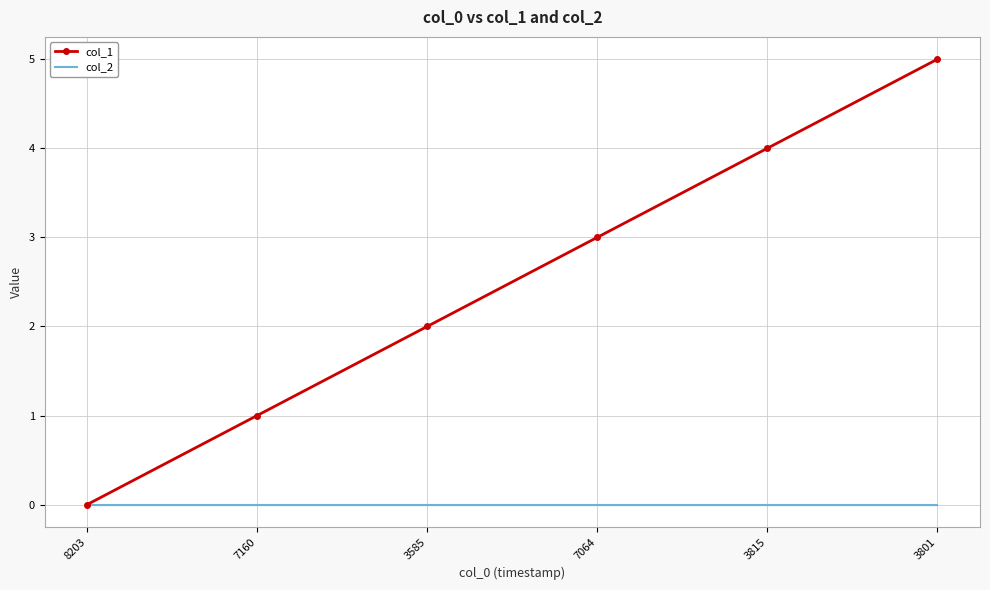

True or false: col_2 has more than 2 interior local peaks.

False